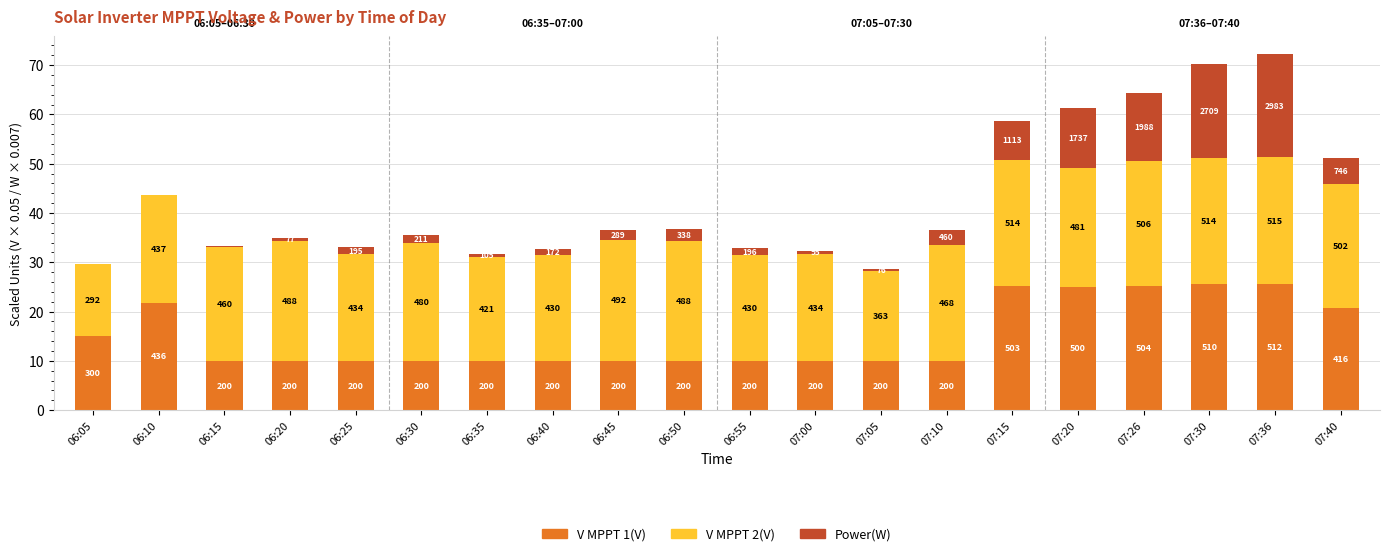

Are the bars horizontal?

No